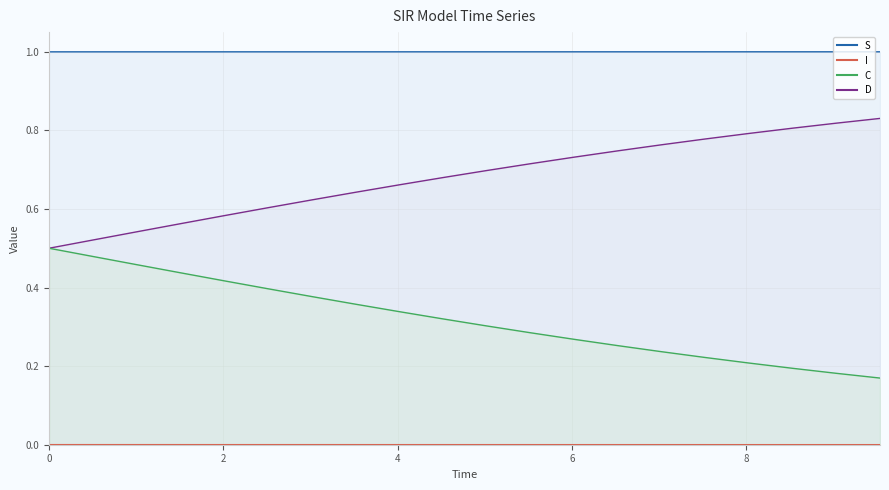

True or false: D has more than 2 interior local peaks.

False